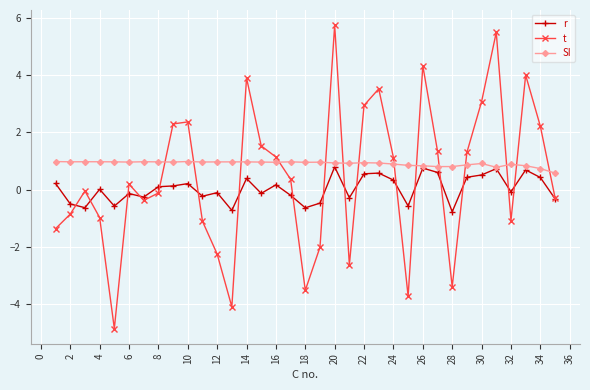

Which series has the largest range (max minus min)?

t